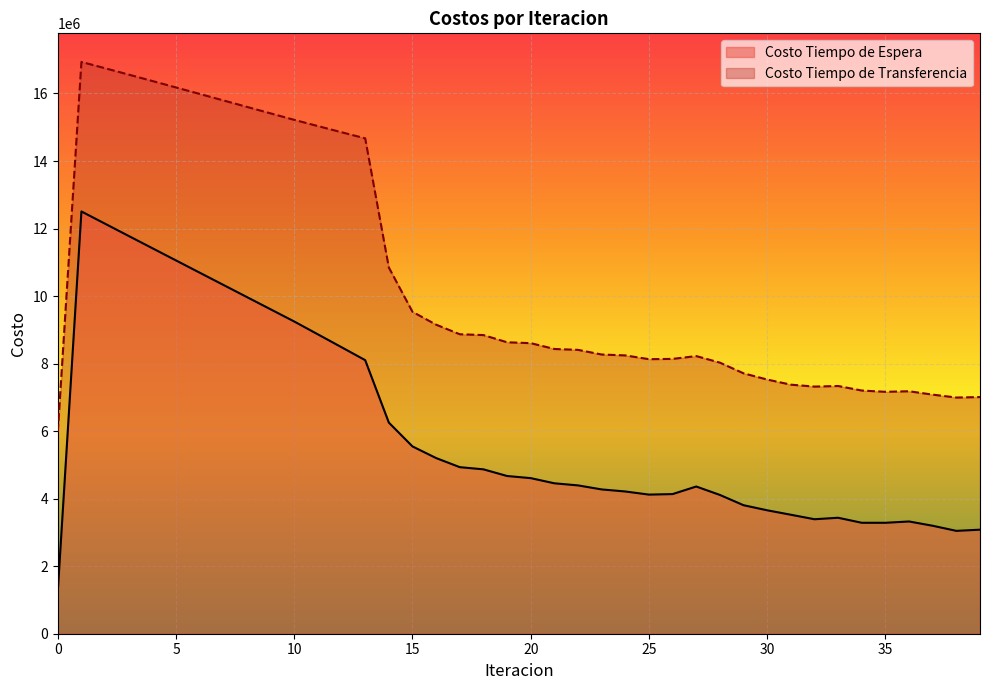

At which category is the sum across all series the highest?

1